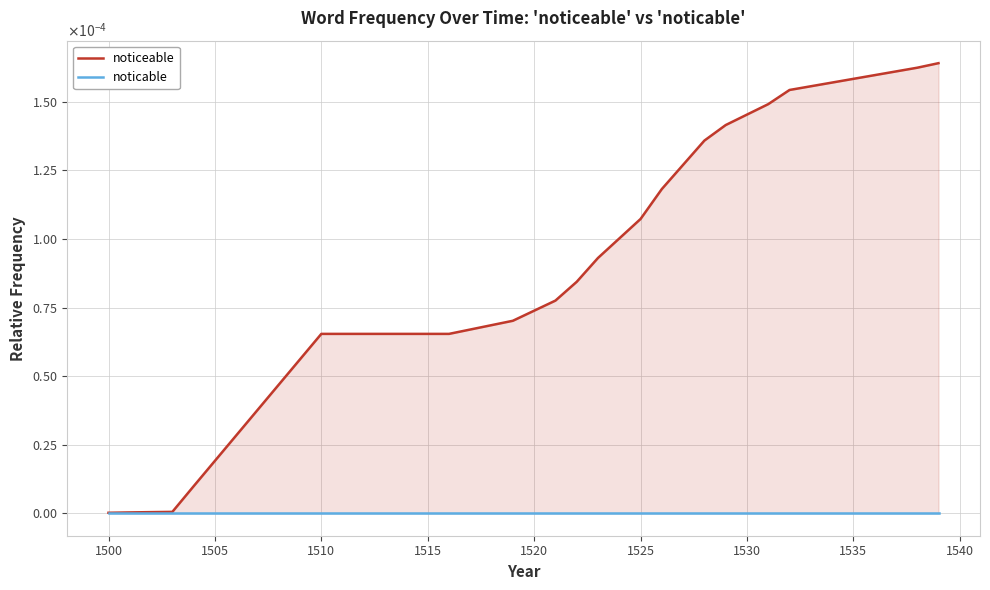

Rank the series by their average value, from lowest to highest.

noticable, noticeable